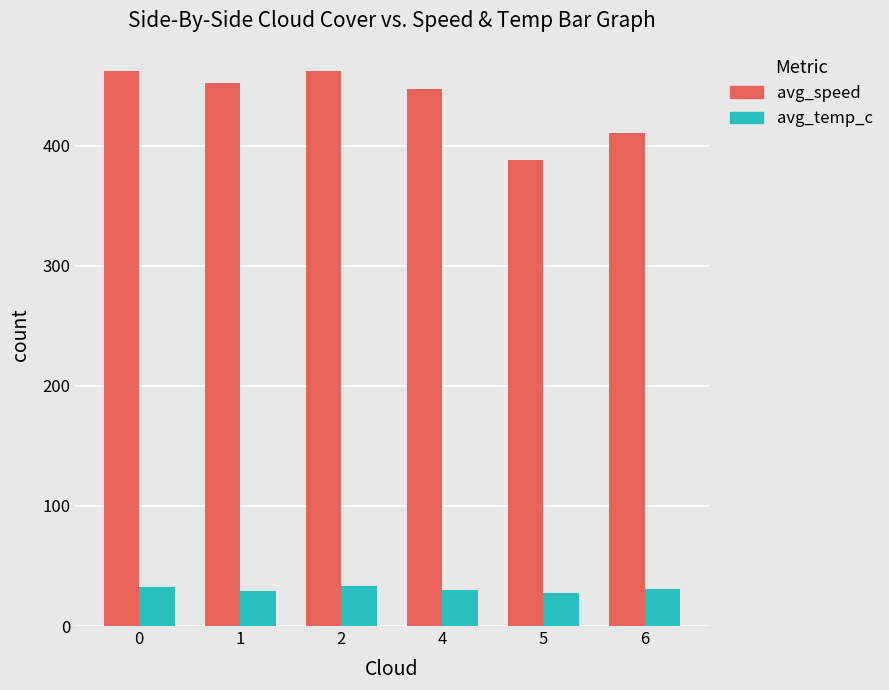

What are all the series names shown in the legend?

avg_speed, avg_temp_c